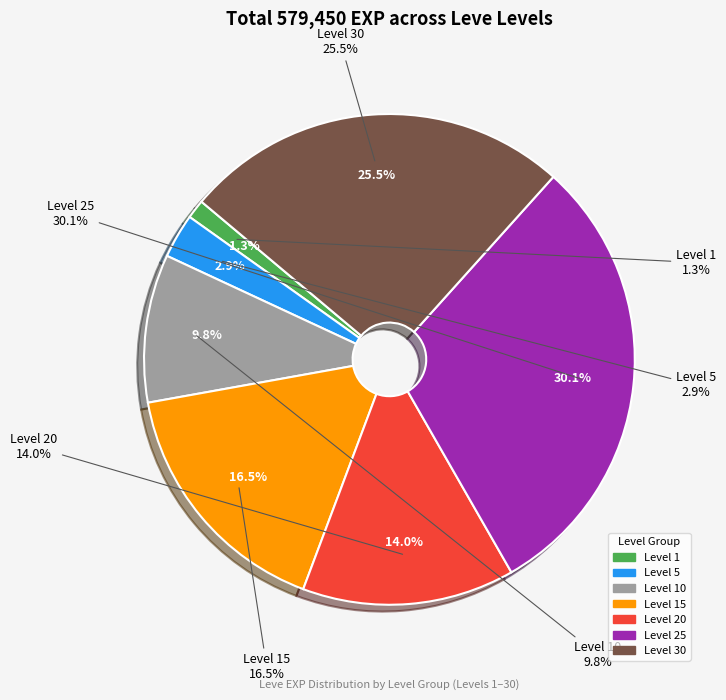

The 10 slice represents 11% of the pie. True or false?

False